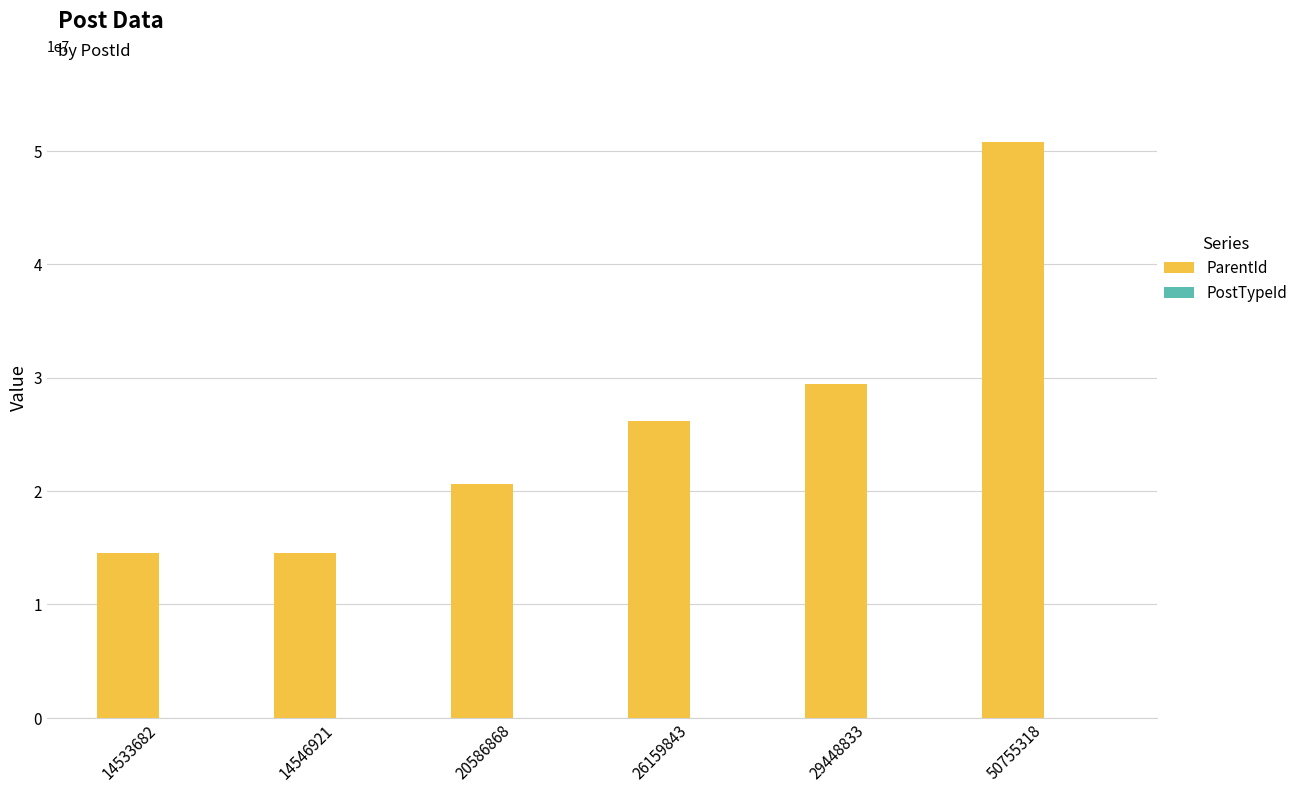

Between 14546921 and 50755318, which series saw the biggest shift?

ParentId